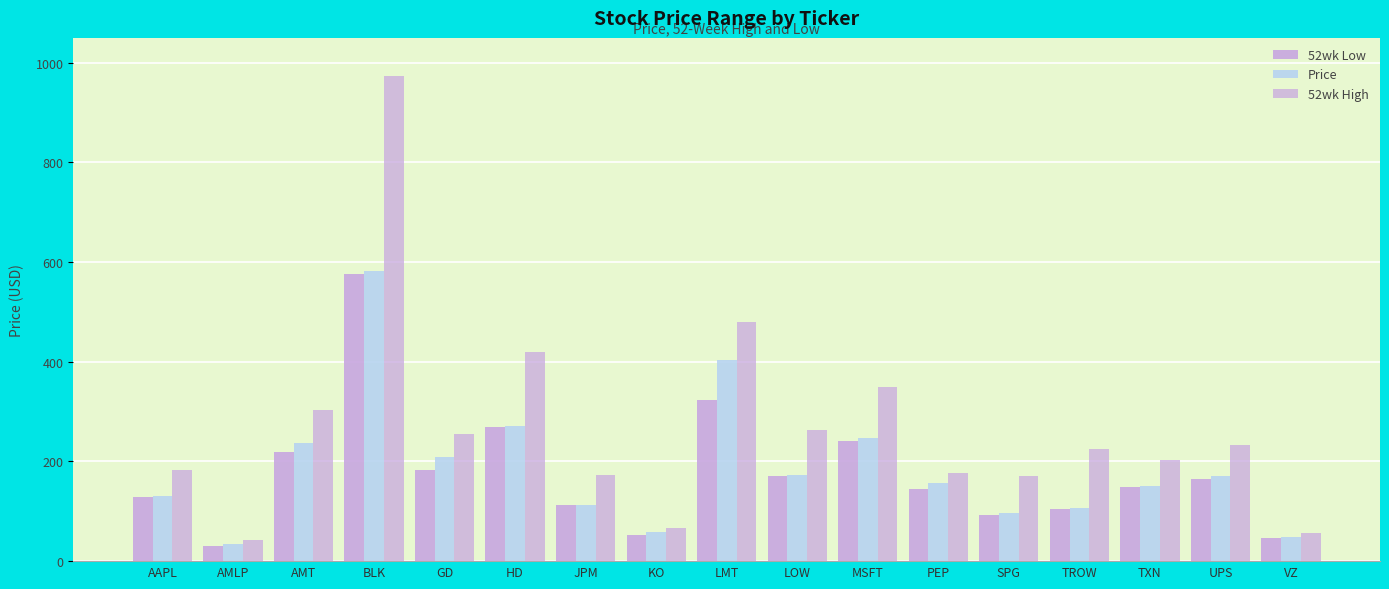

How many categories are shown in the chart?

17